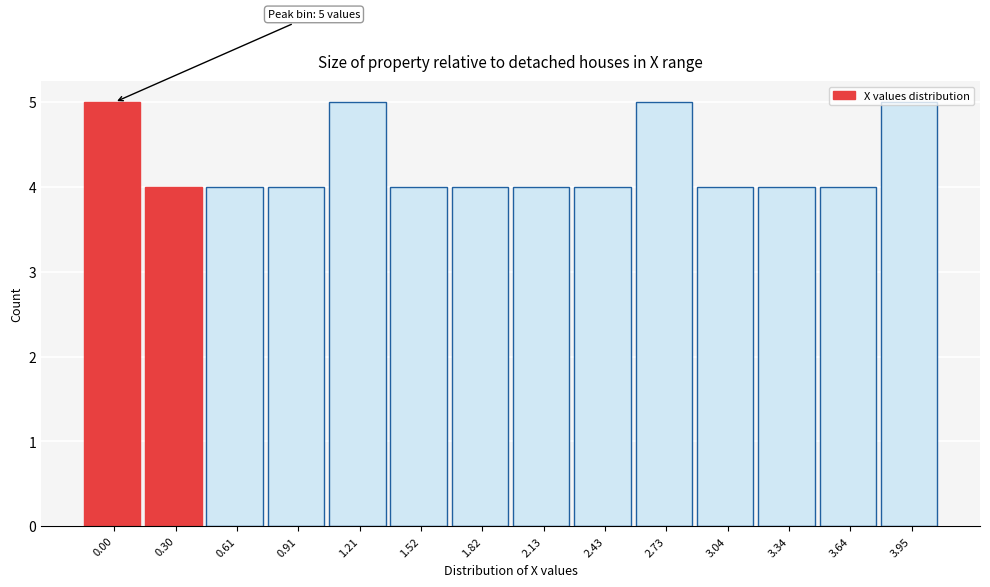

Approximately how many times larger is the value at 1.21 compared to 1.52?

1.2